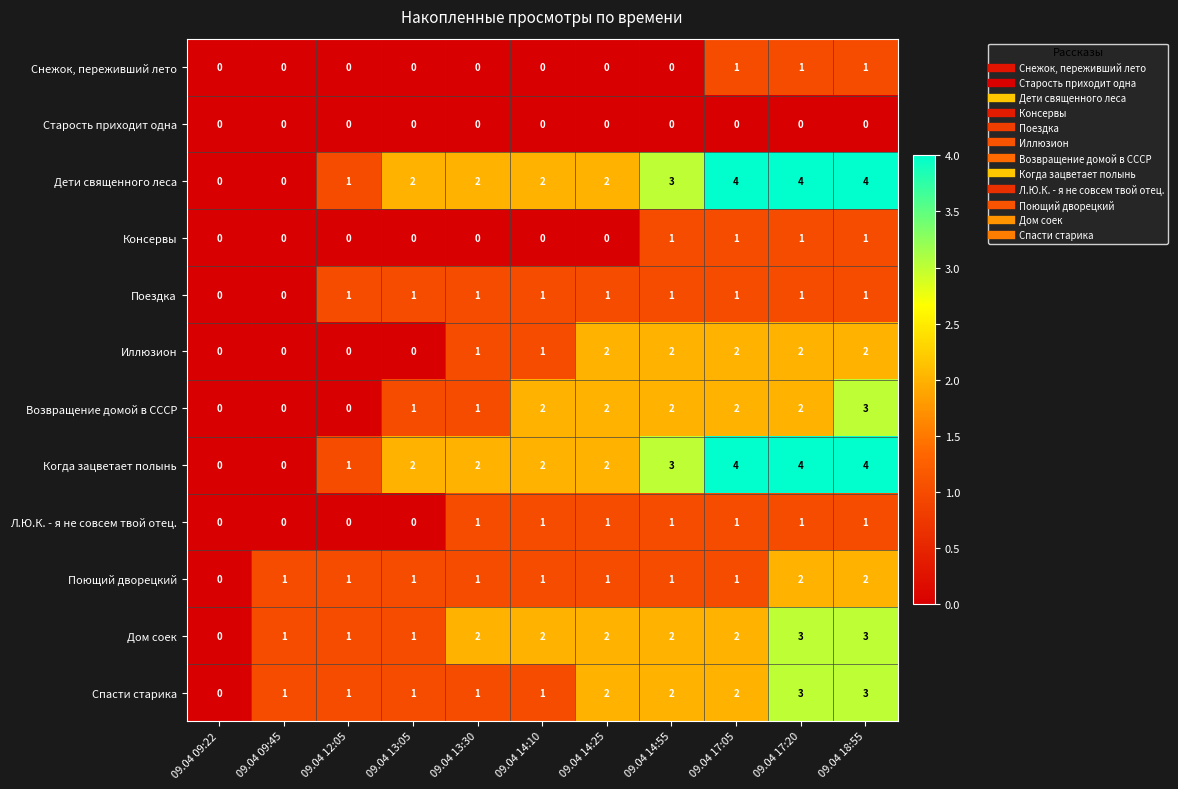

What is the approximate value of Когда зацветает полынь at 09.04 18:55?

4